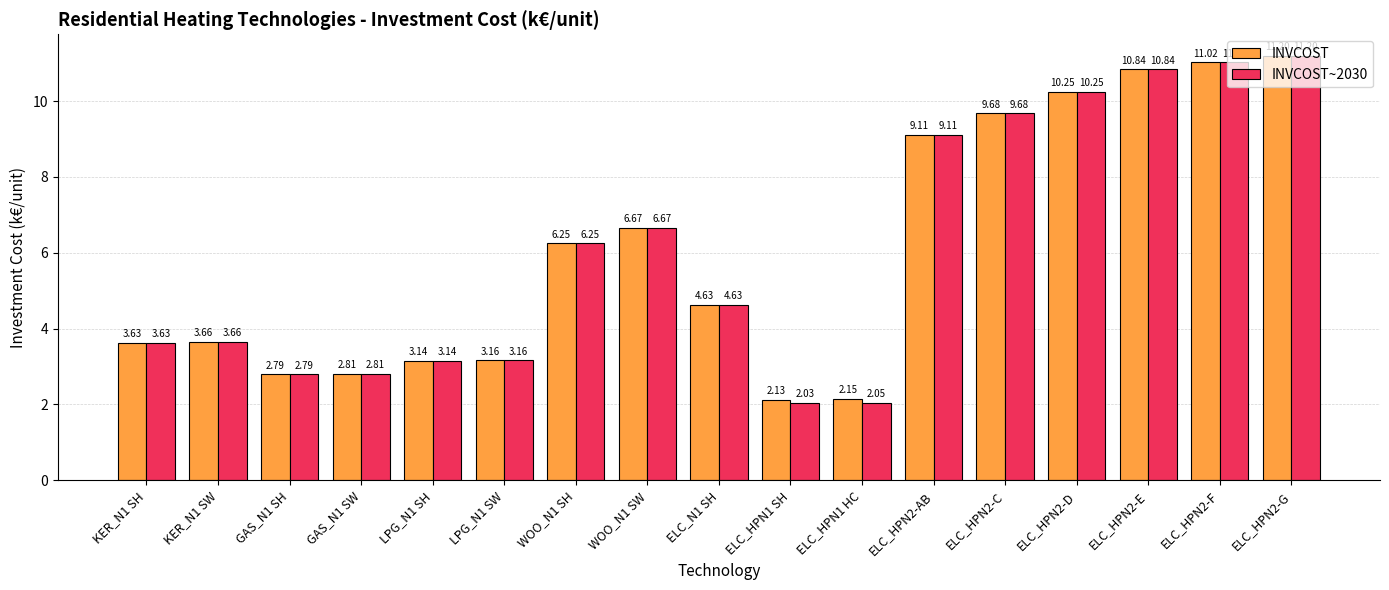

Rank the categories by INVCOST~2030 value from lowest to highest.

ELC_HPN1 SH, ELC_HPN1 HC, GAS_N1 SH, GAS_N1 SW, LPG_N1 SH, LPG_N1 SW, KER_N1 SH, KER_N1 SW, ELC_N1 SH, WOO_N1 SH, WOO_N1 SW, ELC_HPN2-AB, ELC_HPN2-C, ELC_HPN2-D, ELC_HPN2-E, ELC_HPN2-F, ELC_HPN2-G